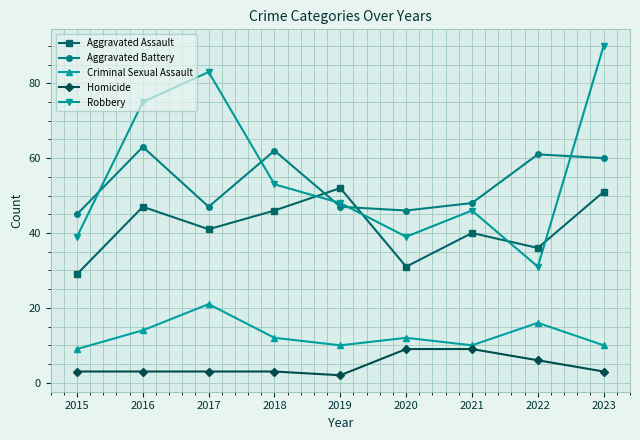

What is the maximum value shown in the chart?

90